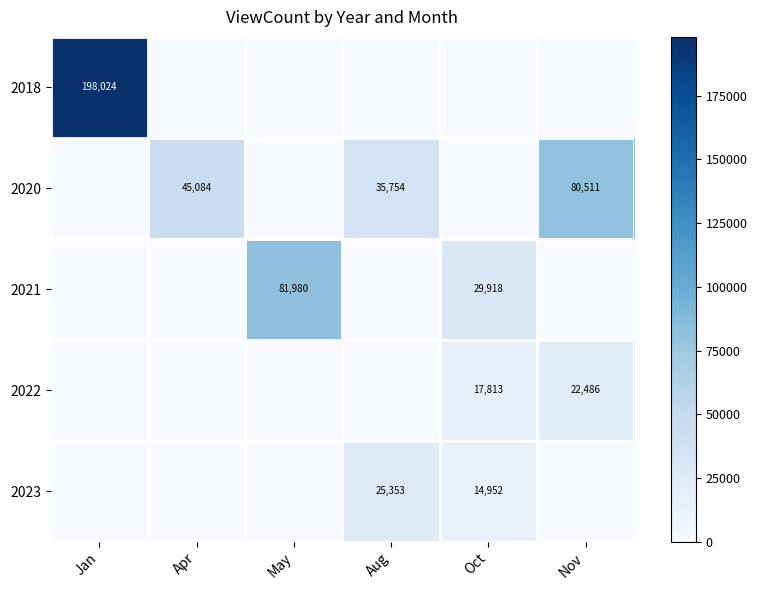

The value of 2018 at Jan is 259799. True or false?

False